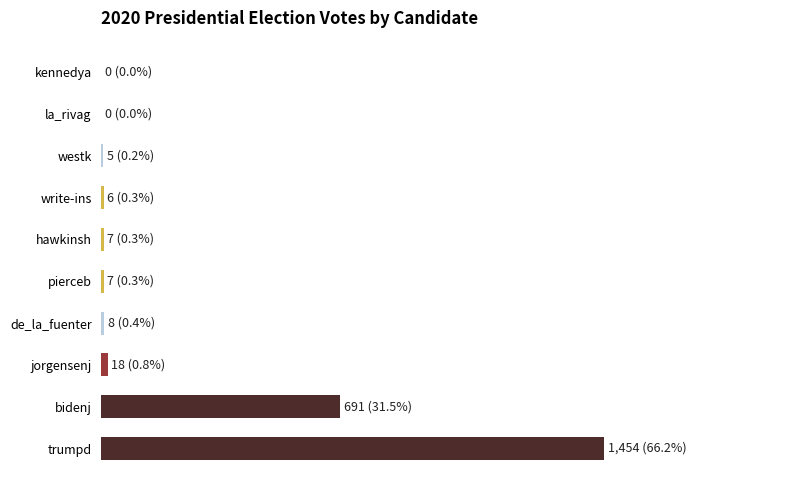

Does the chart contain stacked bars?

No